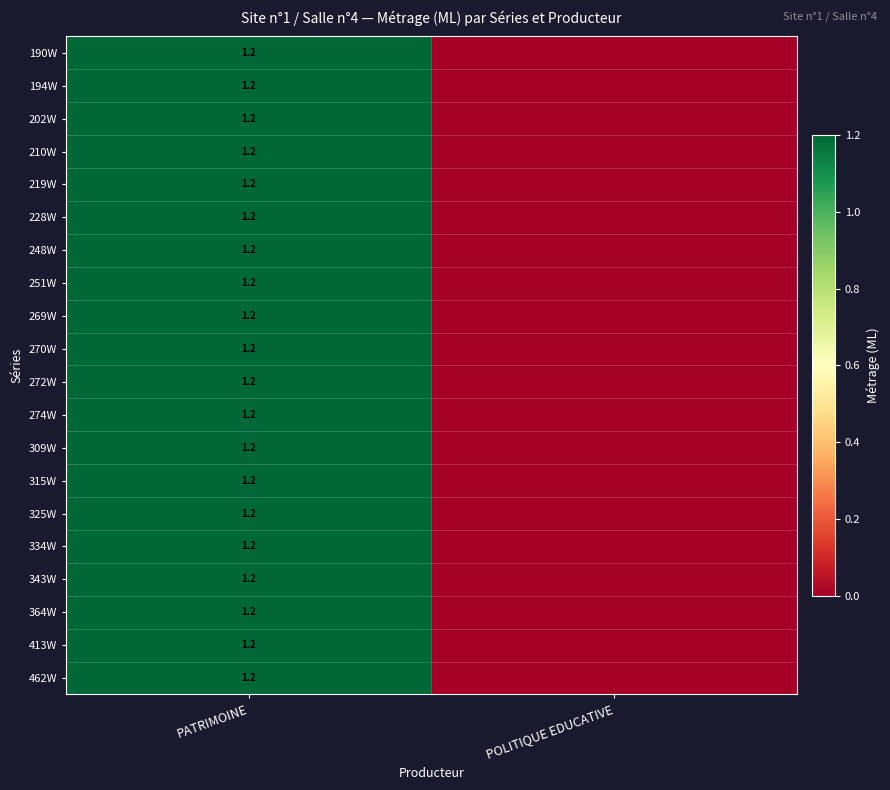

What is the total value across all series at PATRIMOINE?

24.0